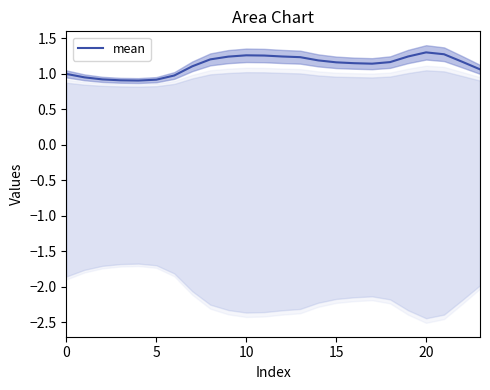

True or false: mean has a value of 0.5 at 10.

False